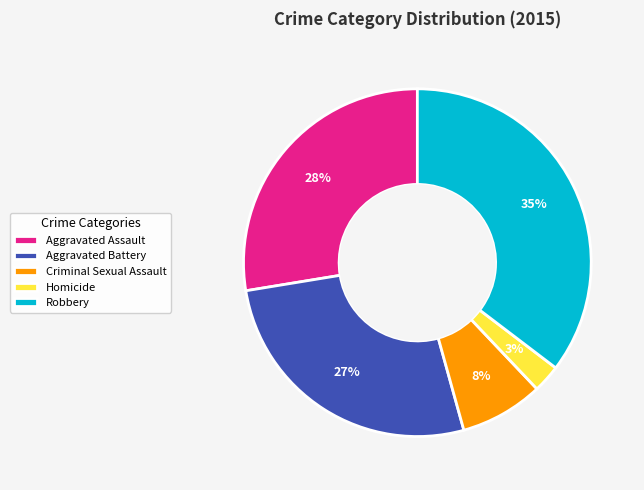

Which category has the smallest portion of the pie?

Homicide